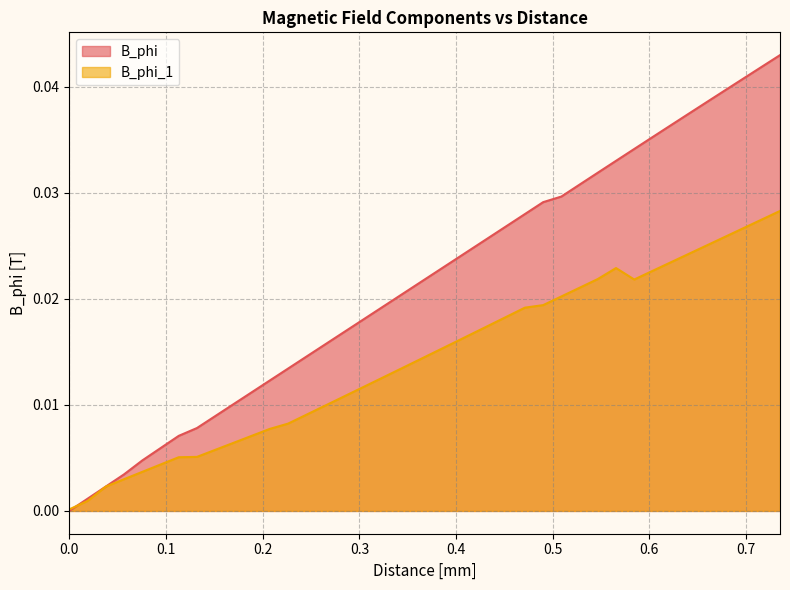

What is the label of the 4th point from the left?

0.05655